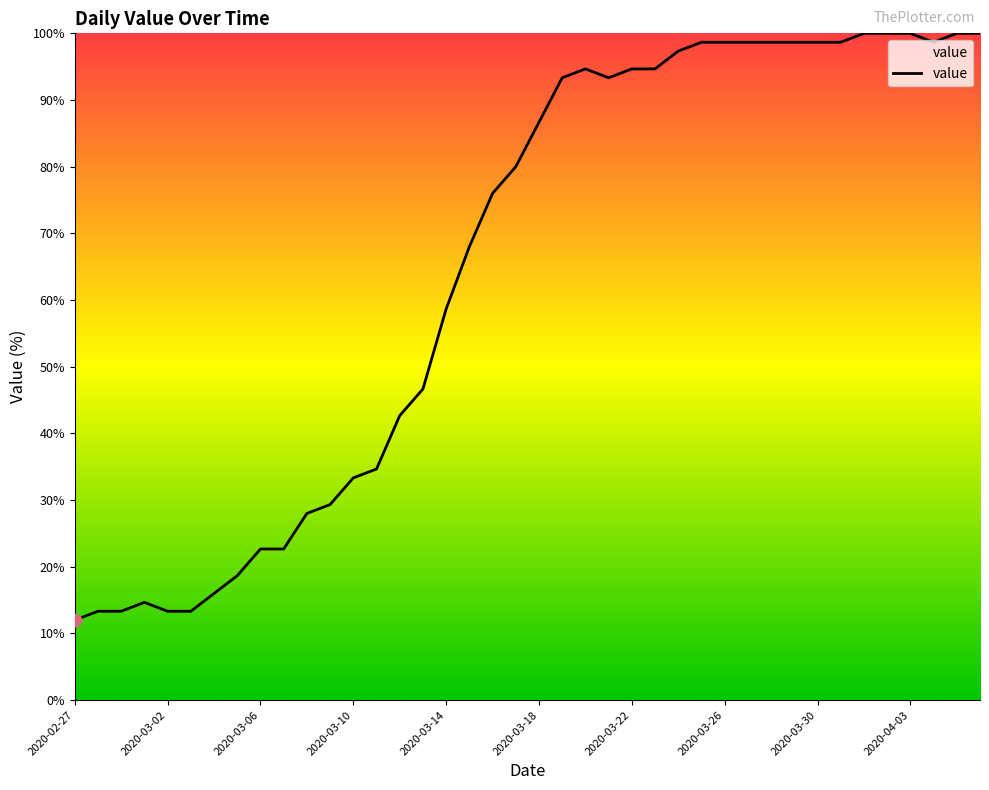

What is the difference between the maximum and minimum values?

88.0